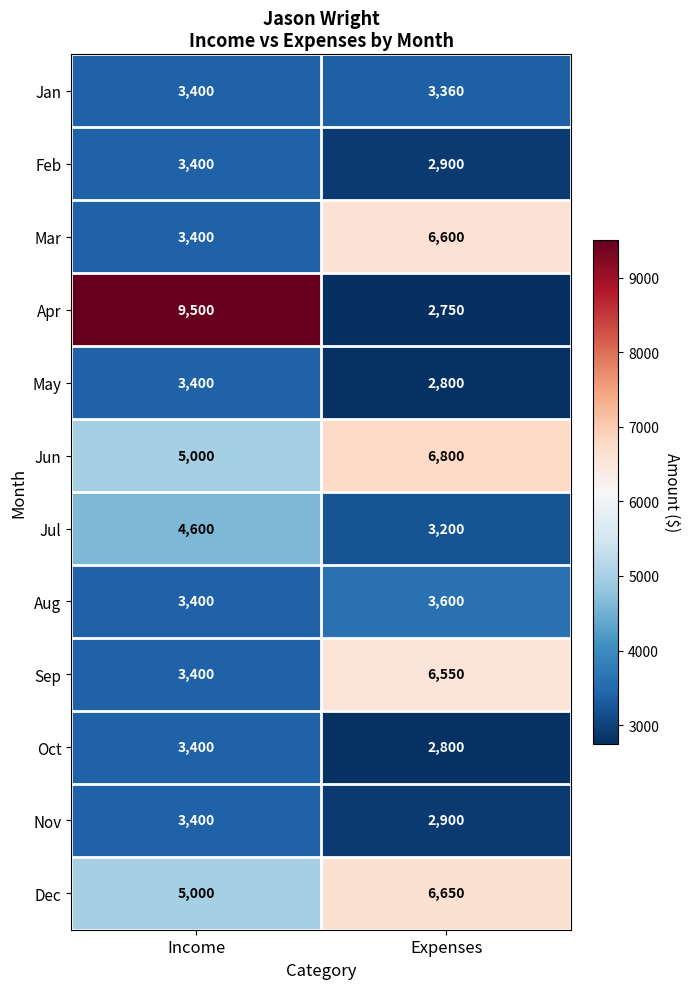

What is the approximate value of Mar at Income, to the nearest 10?

3400